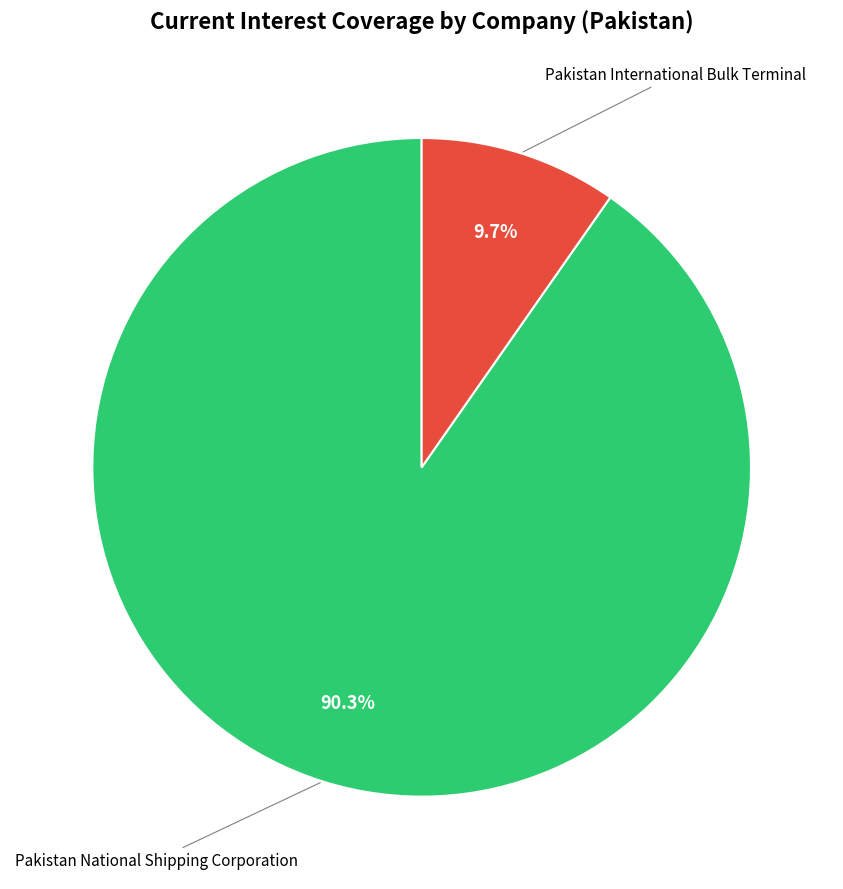

To the nearest percent, what is the combined percentage of Pakistan International Bulk Terminal and Pakistan National Shipping Corporation?

100%